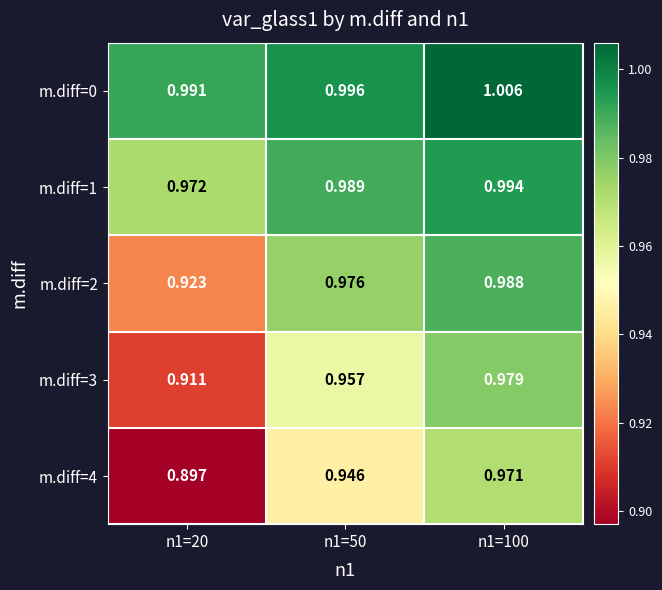

What is the difference between the highest and lowest values at n1=20?

0.1